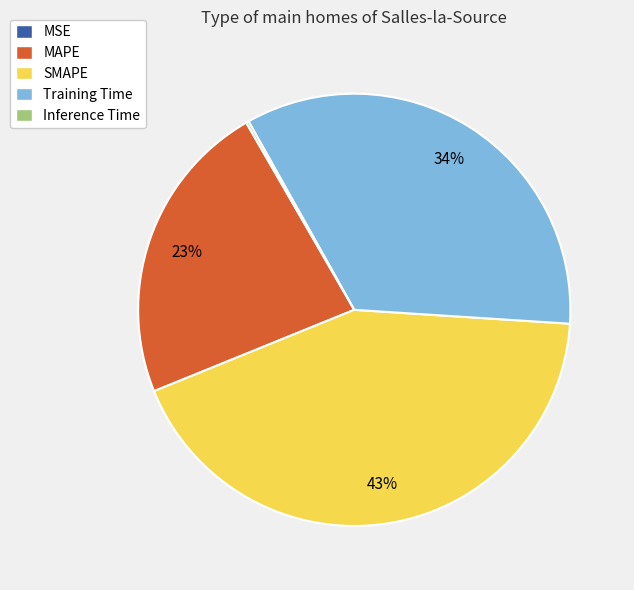

What percentage is the Training Time slice, to the nearest percent?

34%